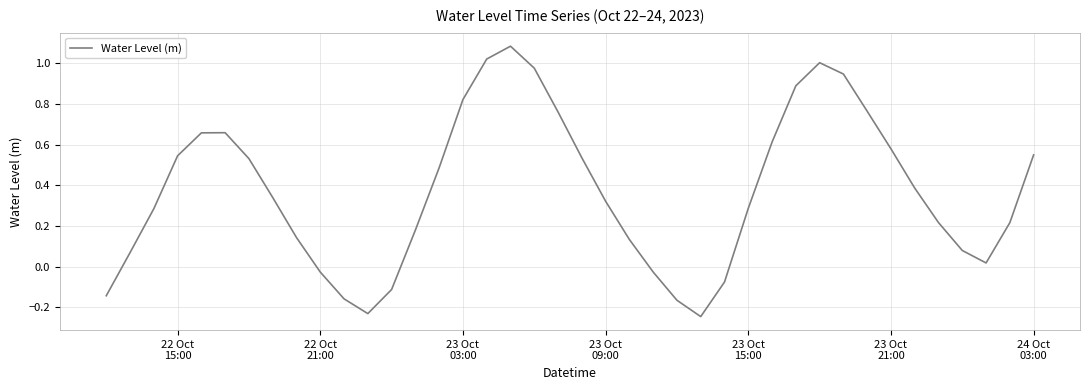

What is the difference between the maximum and minimum values?

1.3